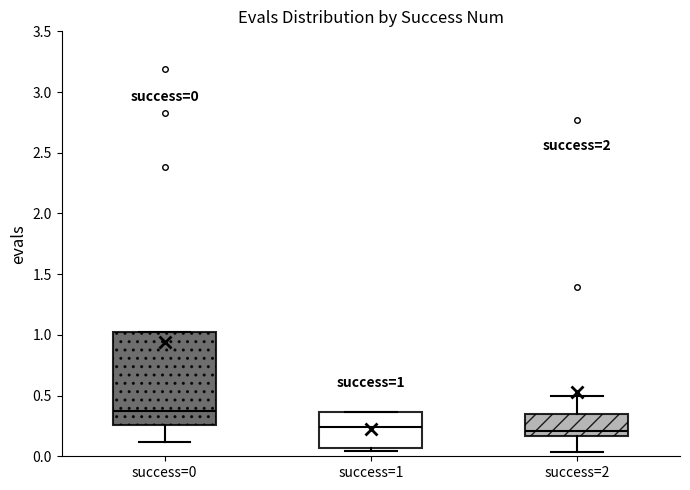

Which box is the tallest, from its lower edge to its upper edge?

success=0